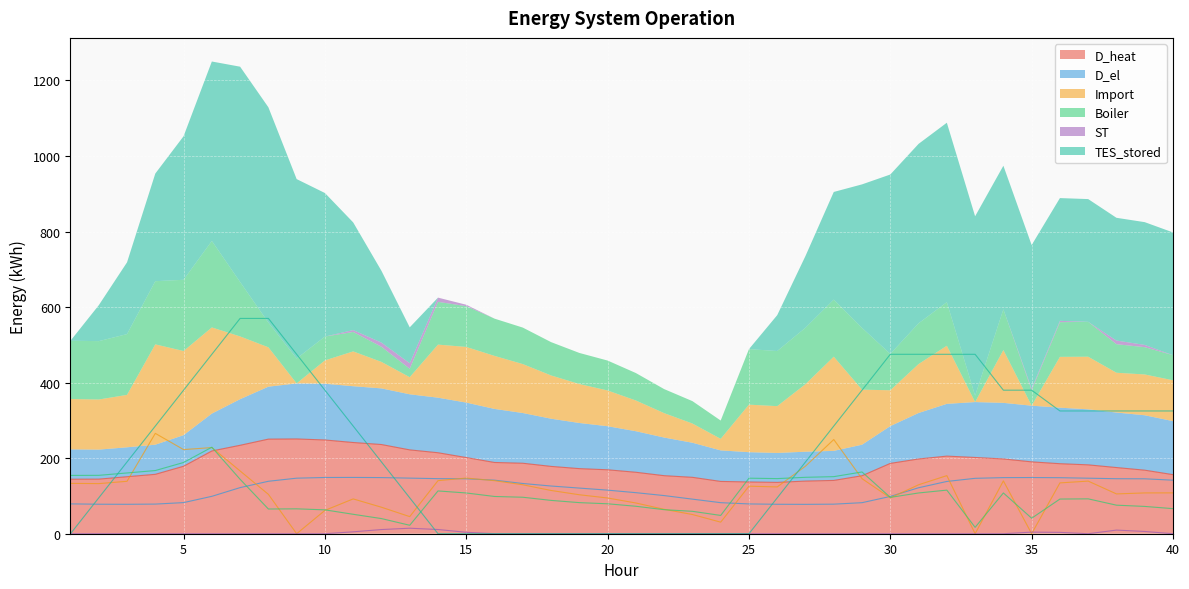

True or false: D_heat and ST cross at least once.

False